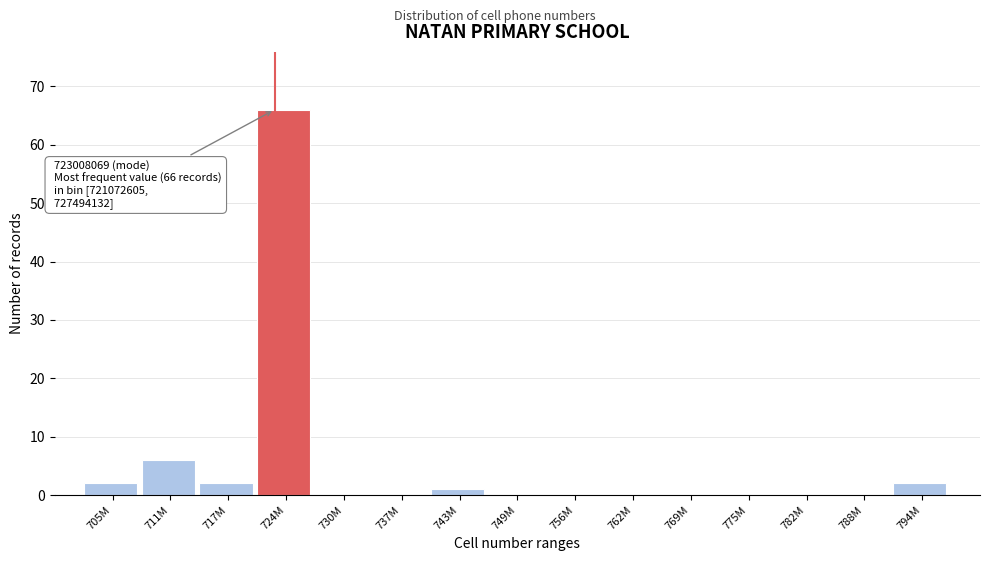

Reading left to right, transcribe all the data shown in this chart.

705M=2	711M=6	717M=2	724M=66	730M=0	737M=0	743M=1	749M=0	756M=0	762M=0	769M=0	775M=0	782M=0	788M=0	794M=2